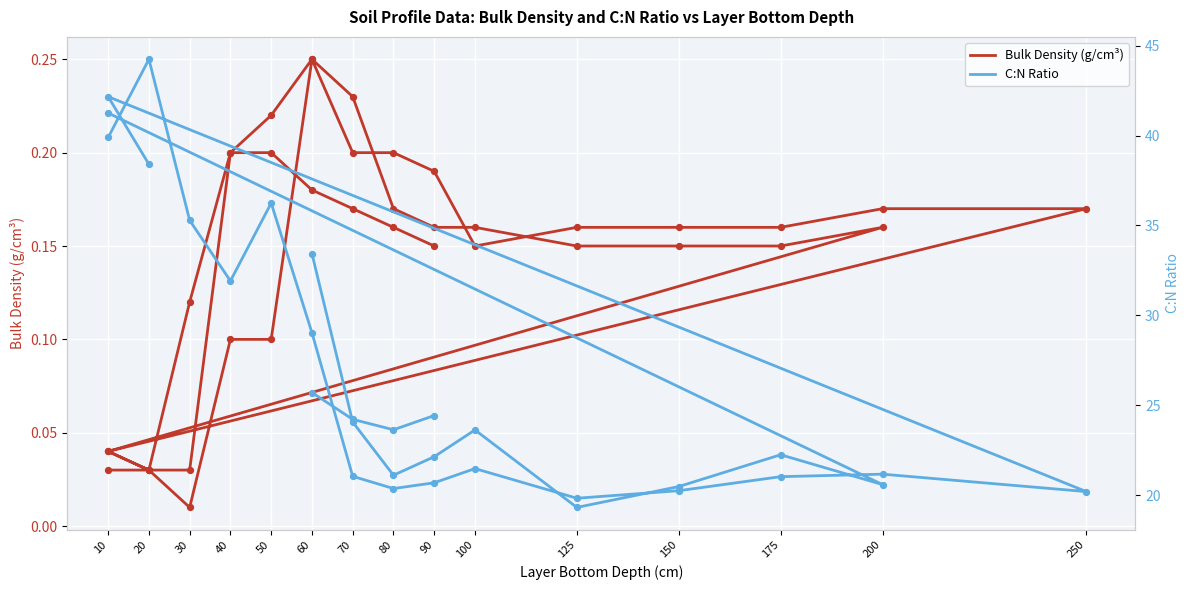

At which category is the sum across all series the highest?

20